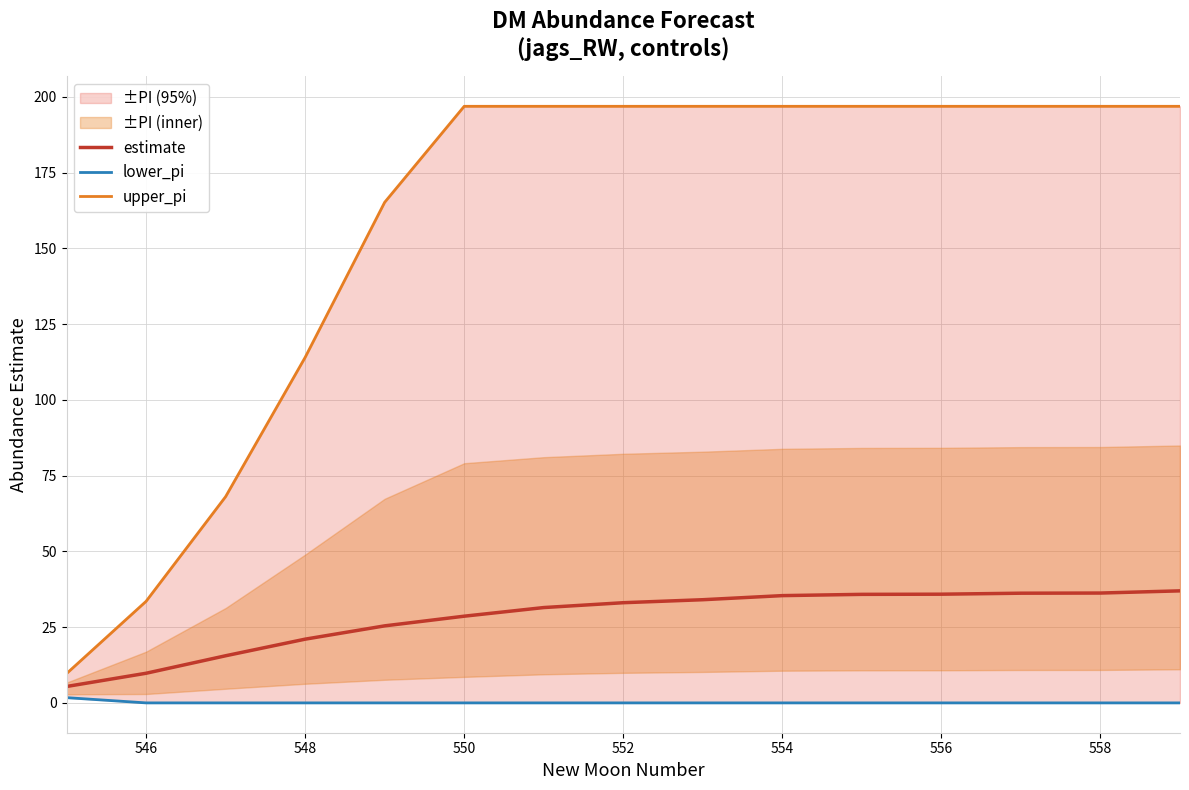

What is the highest value of the estimate series?

37.0